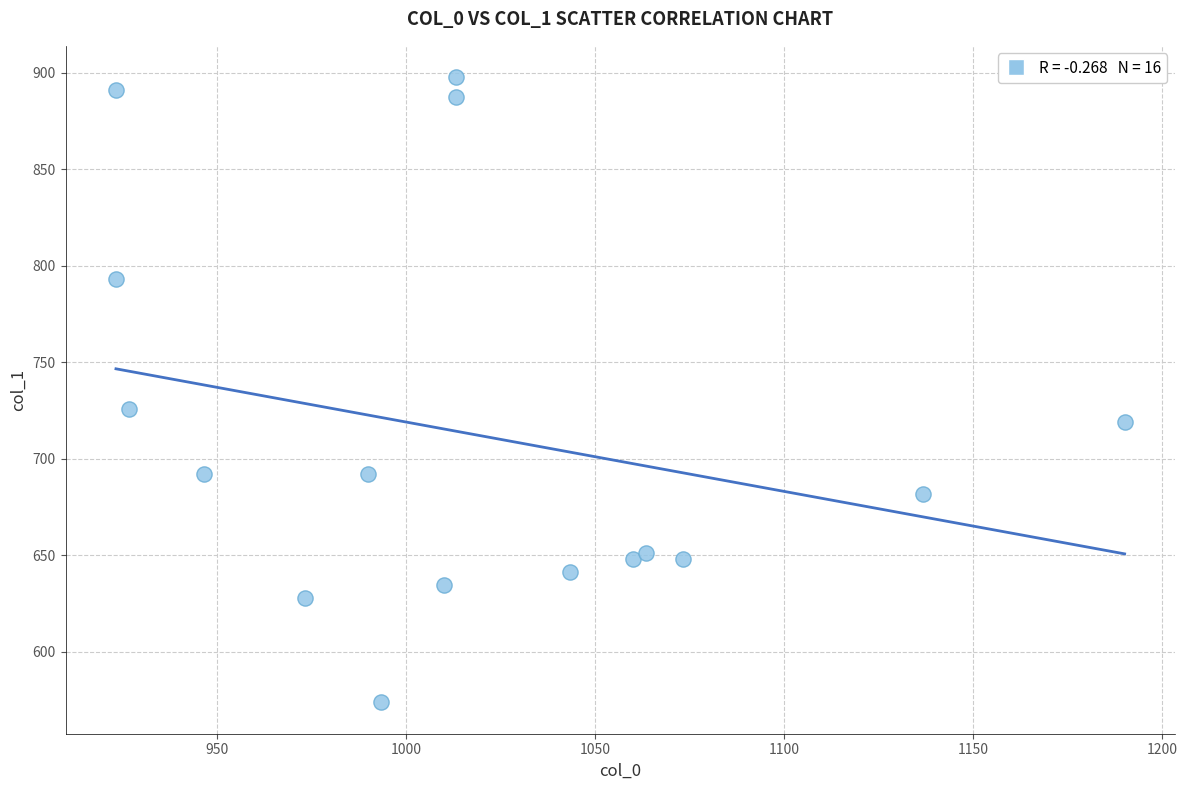

What is the range of X values (max minus min)?

266.7